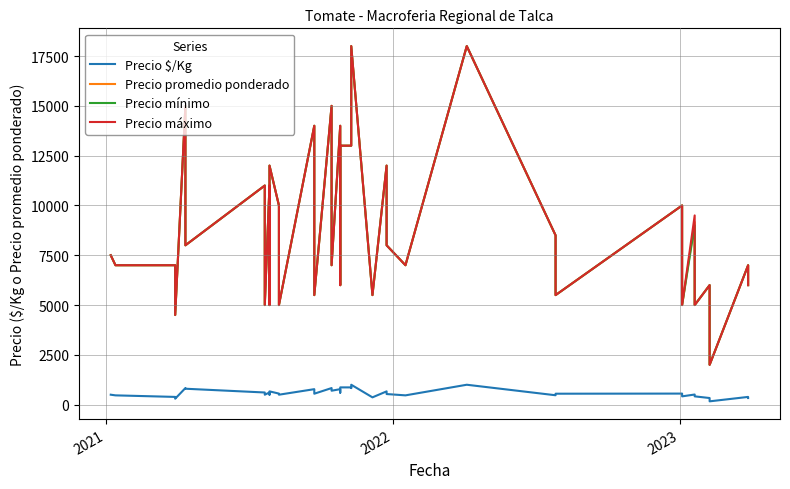

True or false: Precio $/Kg and Precio mínimo cross at least once.

False